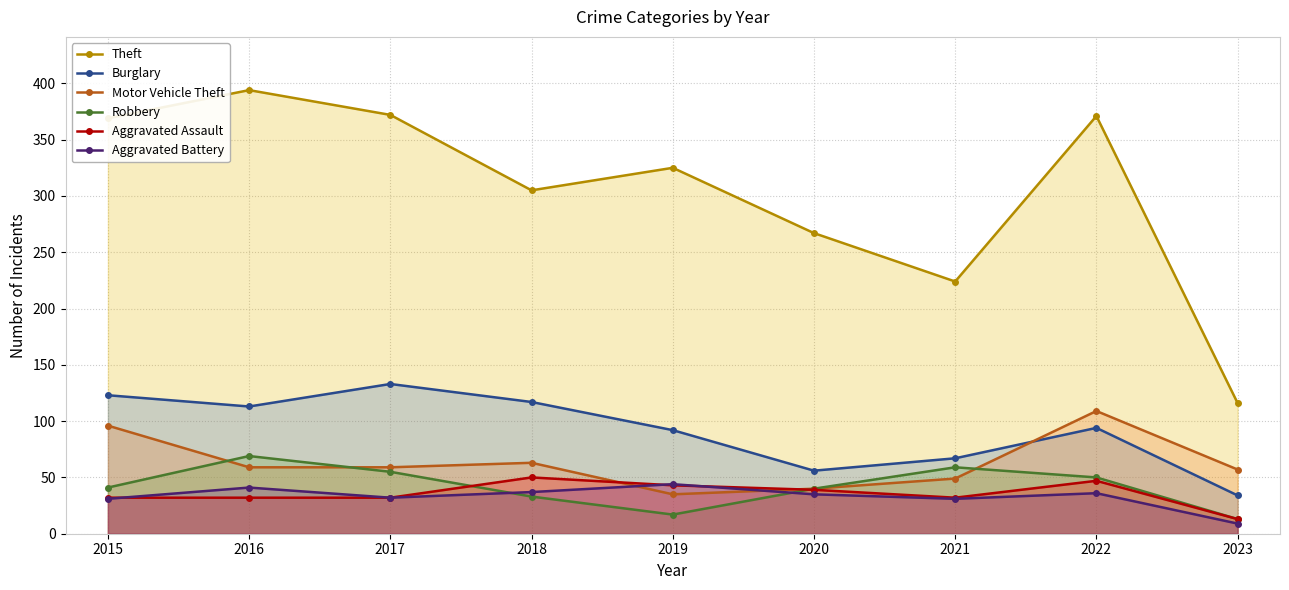

How many values in the Robbery series are below 41?

4